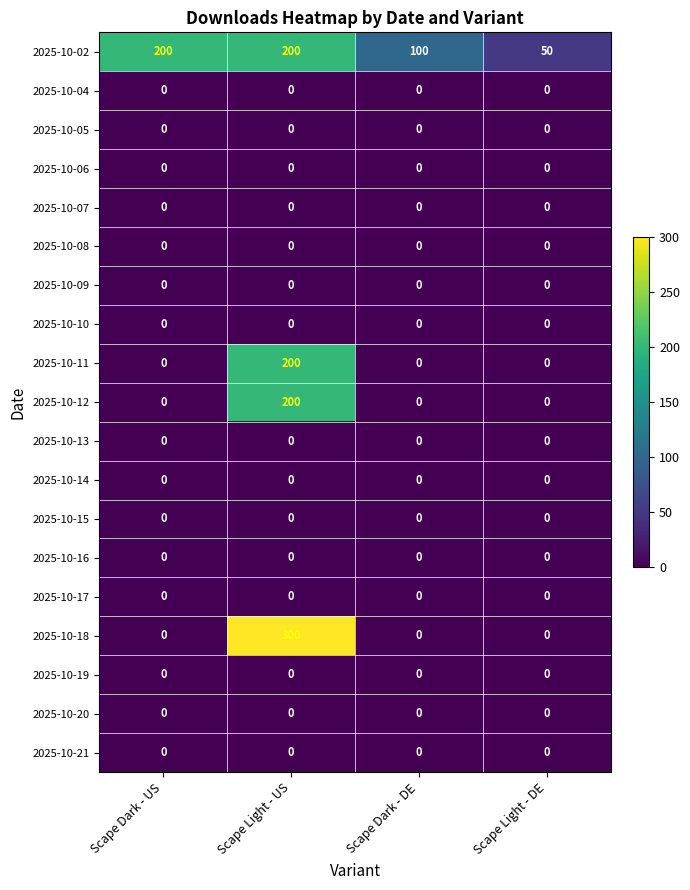

The 2025-10-02 series shows 56 at Scape Light - US. True or false?

False